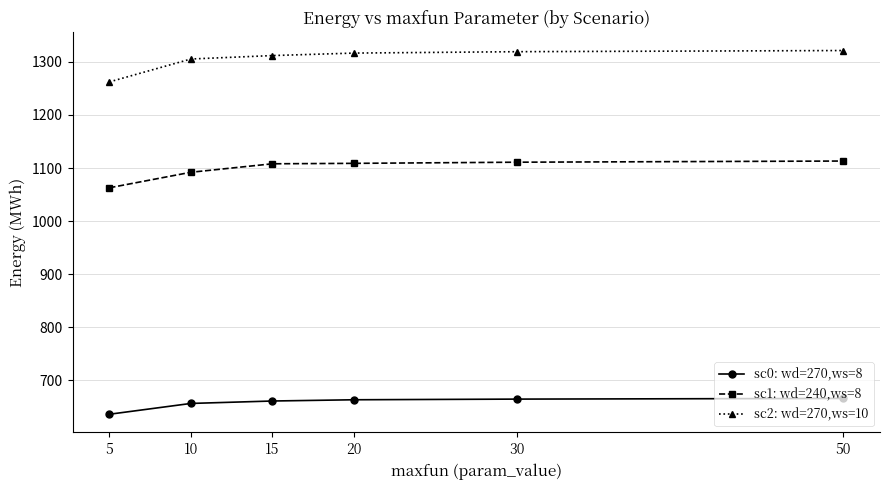

Which series has the widest spread of values?

sc2: wd=270,ws=10